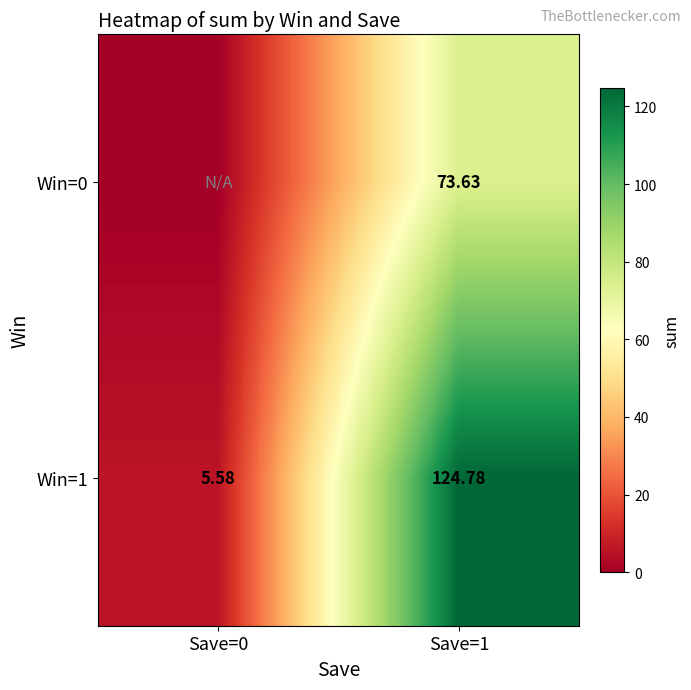

How many series are shown in this chart?

2